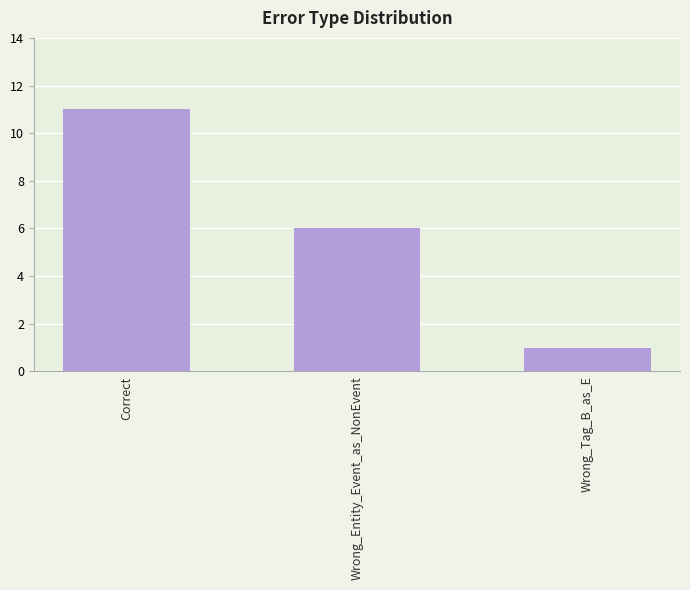

What is the difference between the second highest and minimum values?

5